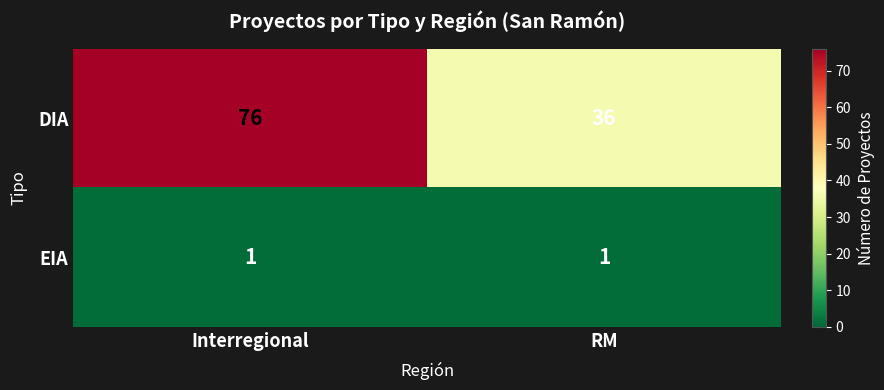

What is the total value across all series at Interregional?

77